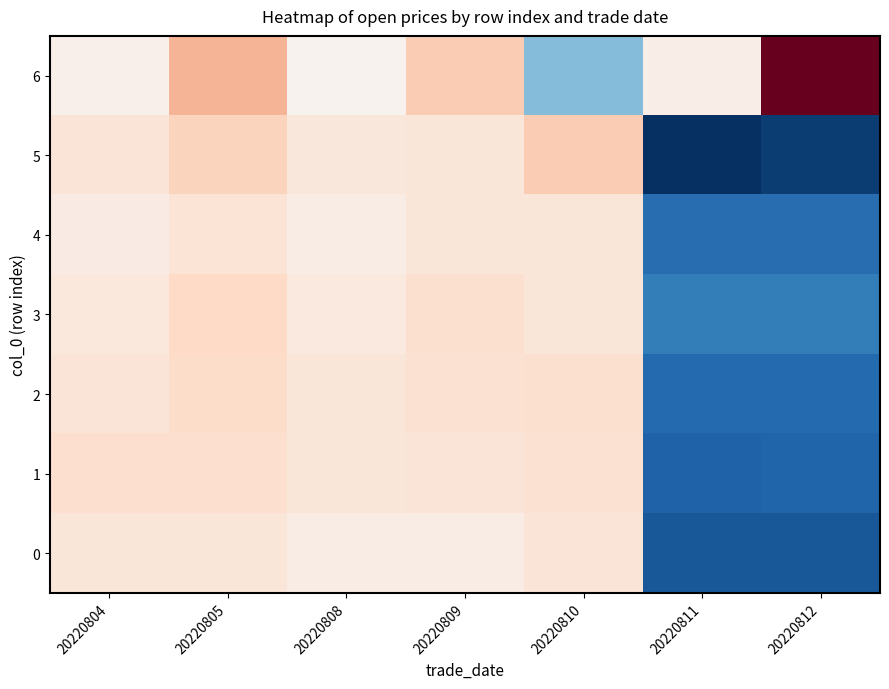

At how many categories does at least one series exceed 204?

1